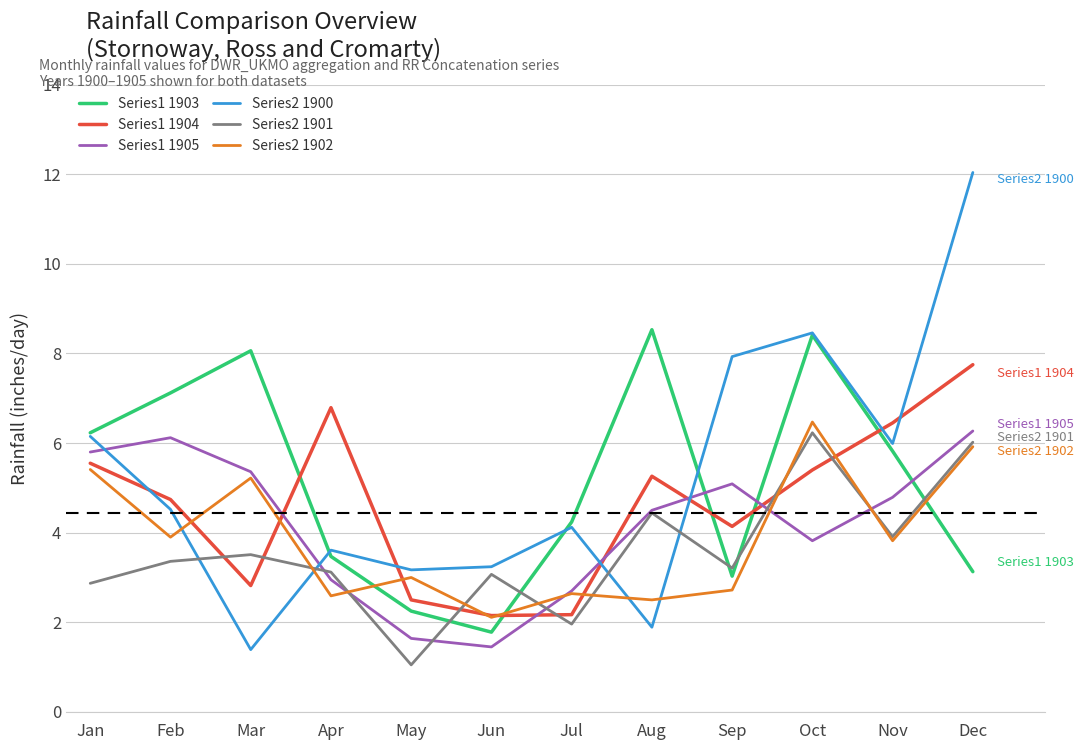

True or false: Series1 1903 has a value of 4.2 at Jul.

True